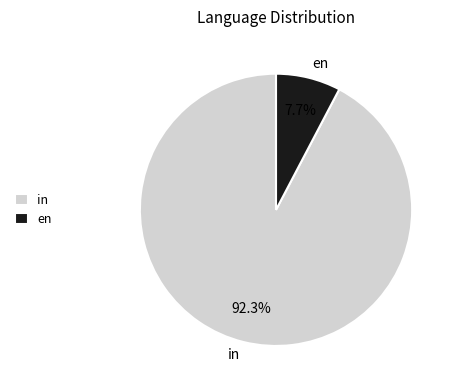

Do en and in together represent more than half of the pie?

Yes